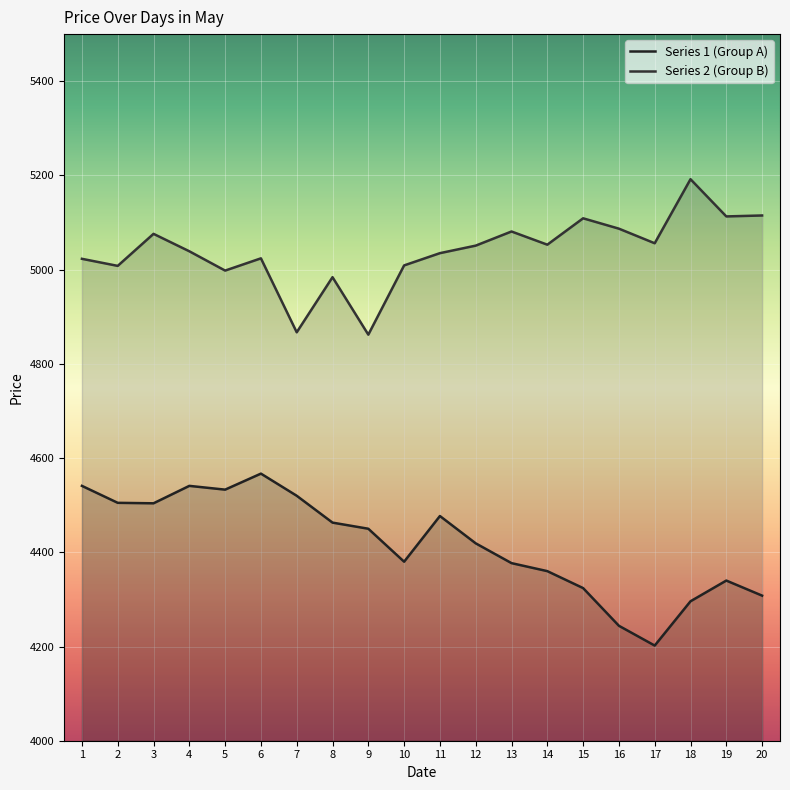

Between 3 and 12, which series saw the biggest shift?

Series 1 (Group A)